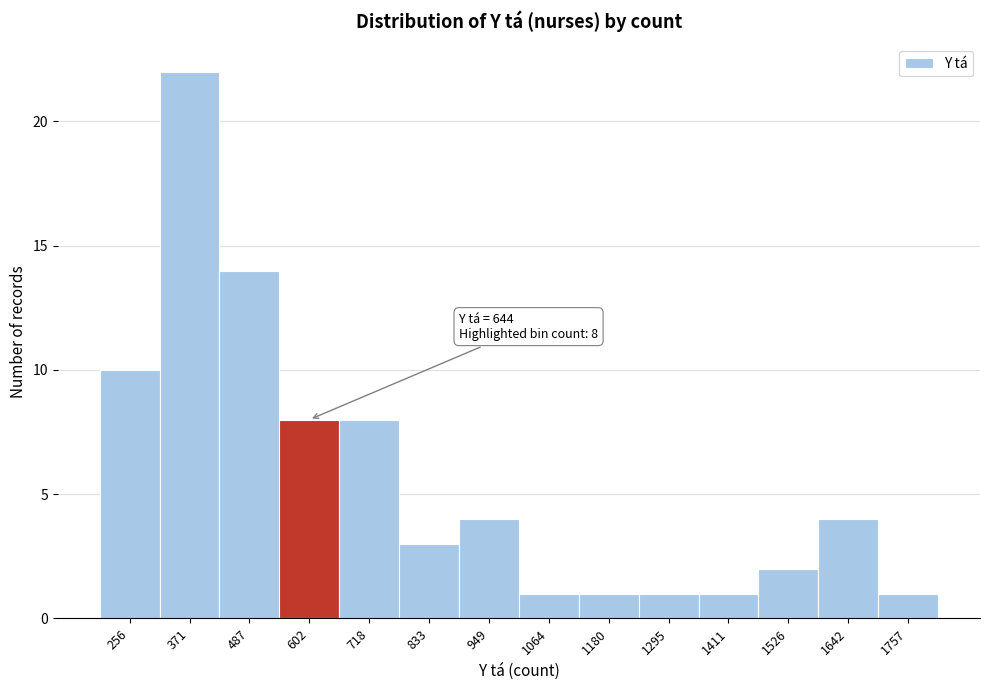

Reading left to right, what are all the values shown in this chart?

10	22	14	8	8	3	4	1	1	1	1	2	4	1